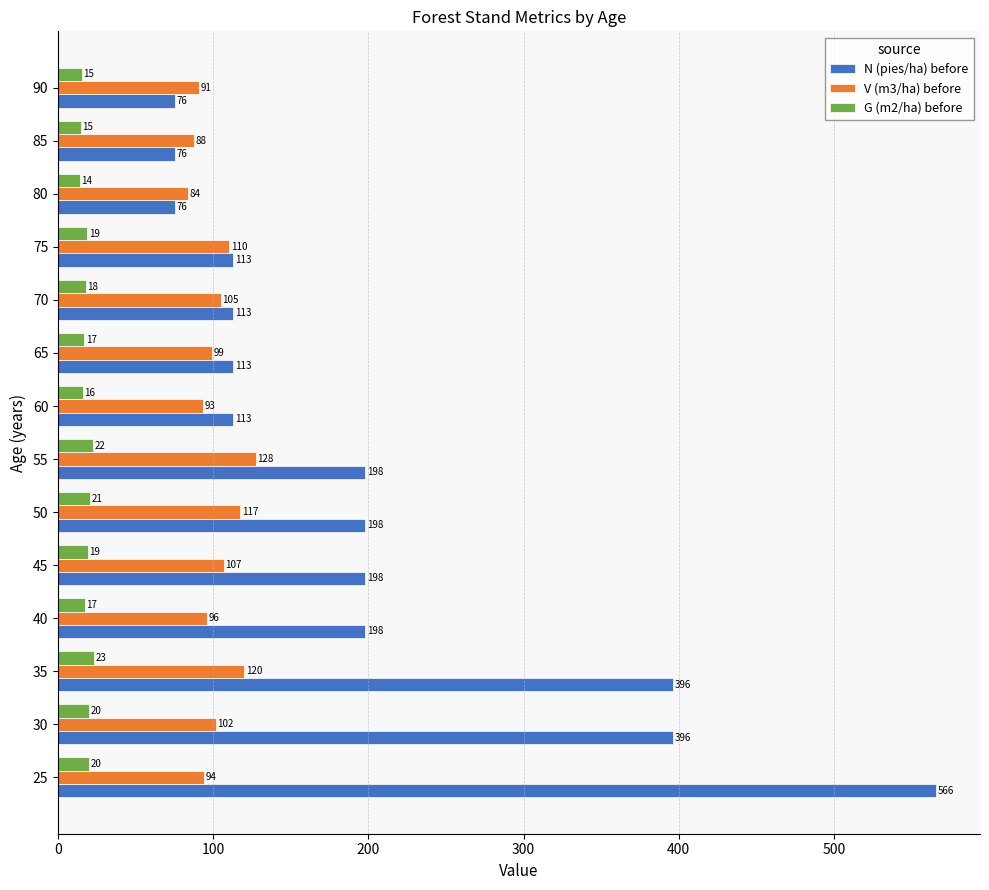

List the series in order of their overall mean, highest first.

N (pies/ha) before, V (m3/ha) before, G (m2/ha) before